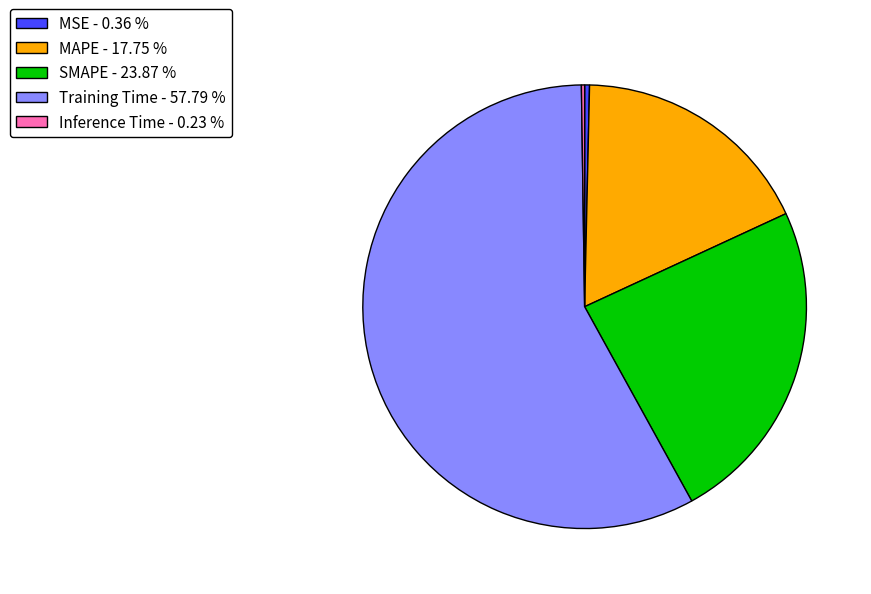

Is it true that SMAPE is 24% of the pie?

True